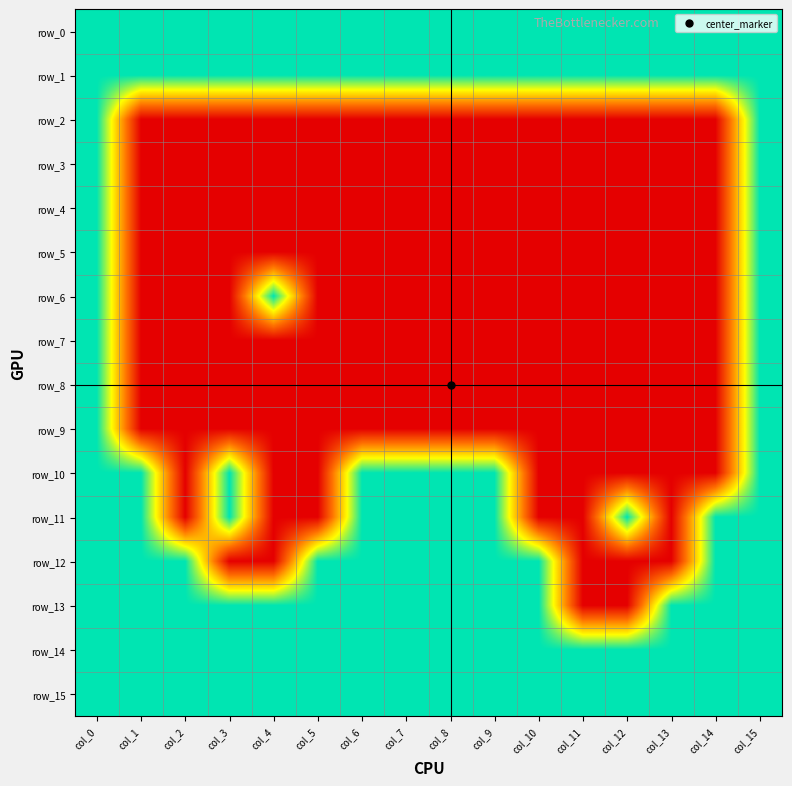

Reading left to right, extract all data points from this chart.

row_0: 1	1	1	1	1	1	1	1	1	1	1	1	1	1	1	1
row_1: 1	1	1	1	1	1	1	1	1	1	1	1	1	1	1	1
row_2: 1	0	0	0	0	0	0	0	0	0	0	0	0	0	0	1
row_3: 1	0	0	0	0	0	0	0	0	0	0	0	0	0	0	1
row_4: 1	0	0	0	0	0	0	0	0	0	0	0	0	0	0	1
row_5: 1	0	0	0	0	0	0	0	0	0	0	0	0	0	0	1
row_6: 1	0	0	0	1	0	0	0	0	0	0	0	0	0	0	1
row_7: 1	0	0	0	0	0	0	0	0	0	0	0	0	0	0	1
row_8: 1	0	0	0	0	0	0	0	0	0	0	0	0	0	0	1
row_9: 1	0	0	0	0	0	0	0	0	0	0	0	0	0	0	1
row_10: 1	1	0	1	0	0	1	1	1	1	0	0	0	0	0	1
row_11: 1	1	0	1	0	0	1	1	1	1	0	0	1	0	1	1
row_12: 1	1	1	0	0	1	1	1	1	1	1	0	0	0	1	1
row_13: 1	1	1	1	1	1	1	1	1	1	1	0	0	1	1	1
row_14: 1	1	1	1	1	1	1	1	1	1	1	1	1	1	1	1
row_15: 1	1	1	1	1	1	1	1	1	1	1	1	1	1	1	1